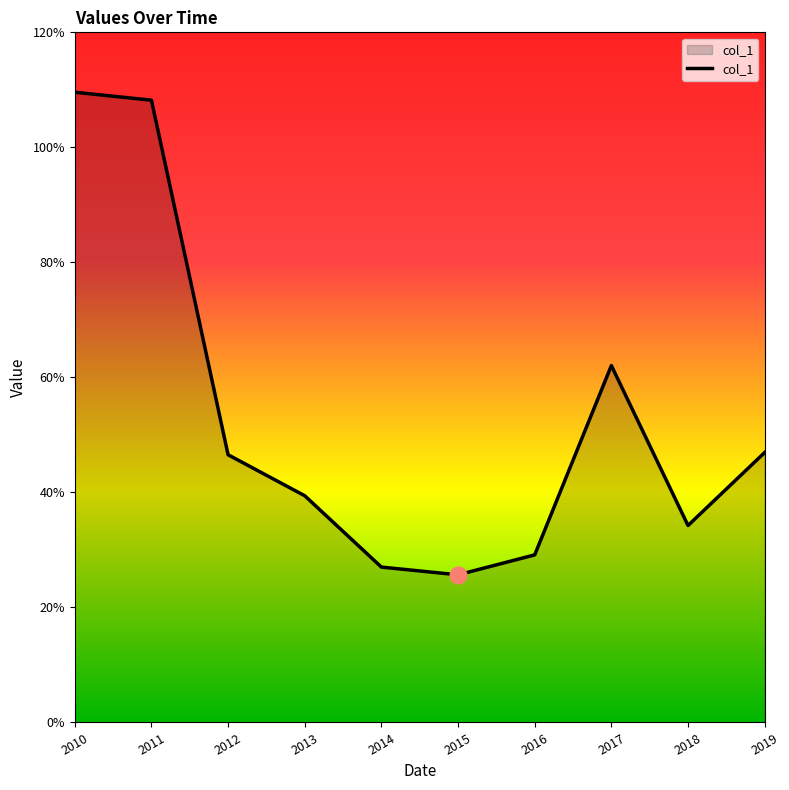

Rank the categories by value from highest to lowest.

2010, 2011, 2017, 2019, 2012, 2013, 2018, 2016, 2014, 2015